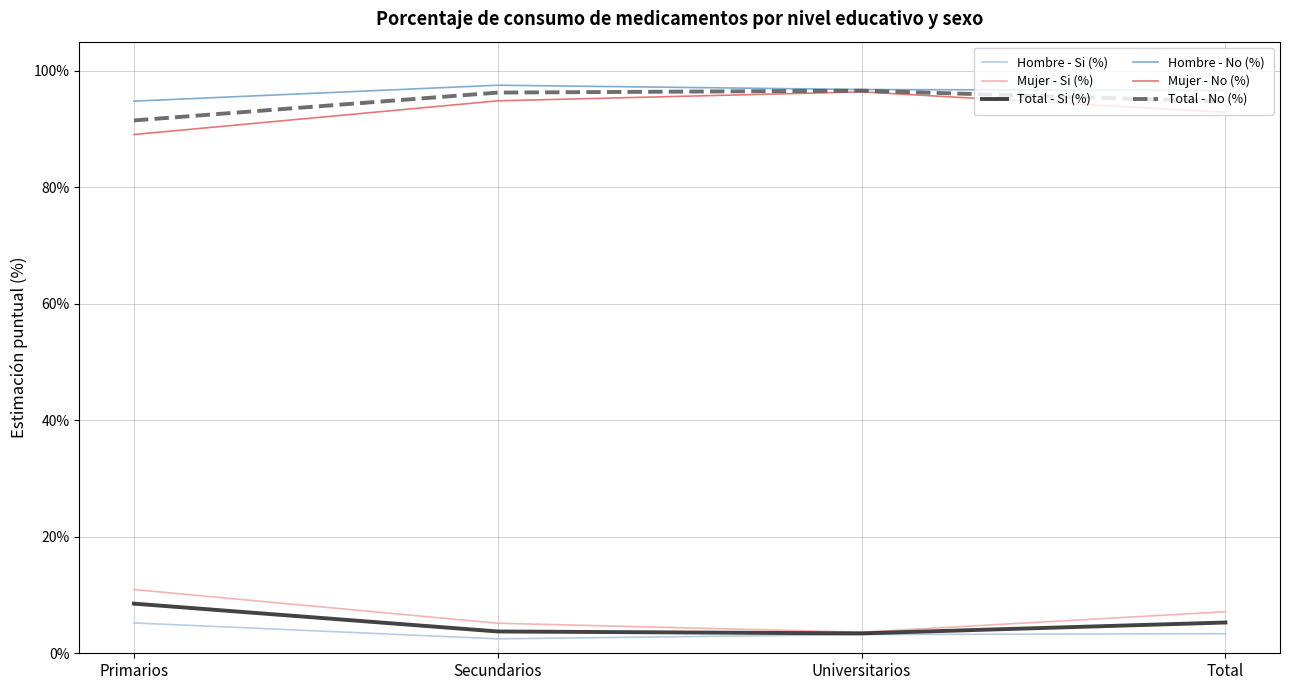

How many lines are shown in the chart?

6